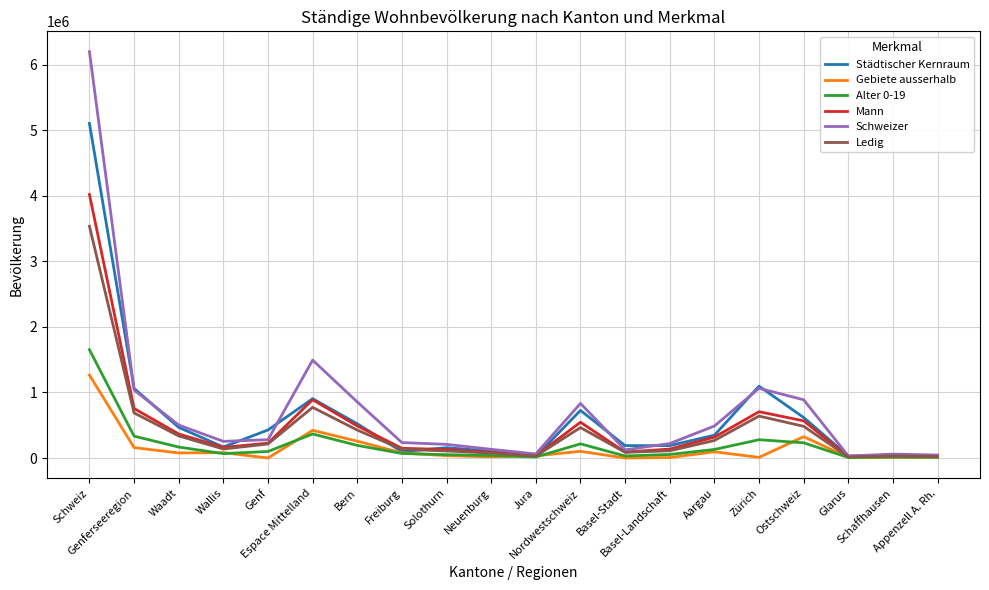

How many times do Schweizer and Städtischer Kernraum cross each other?

8